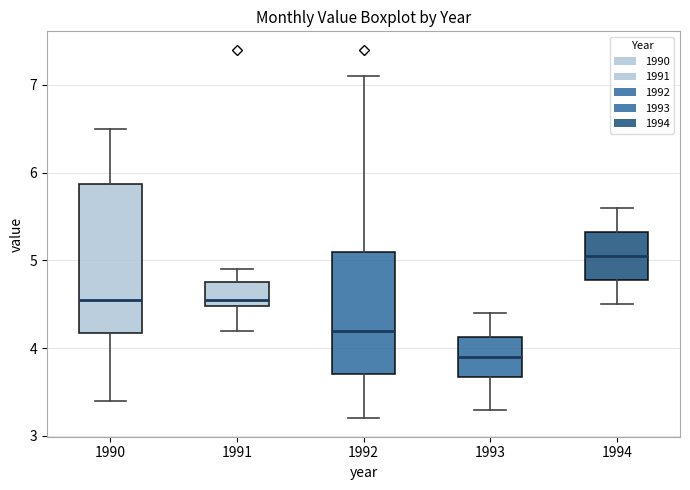

Comparing the boxes themselves (not the whiskers), which one is the tallest?

1990